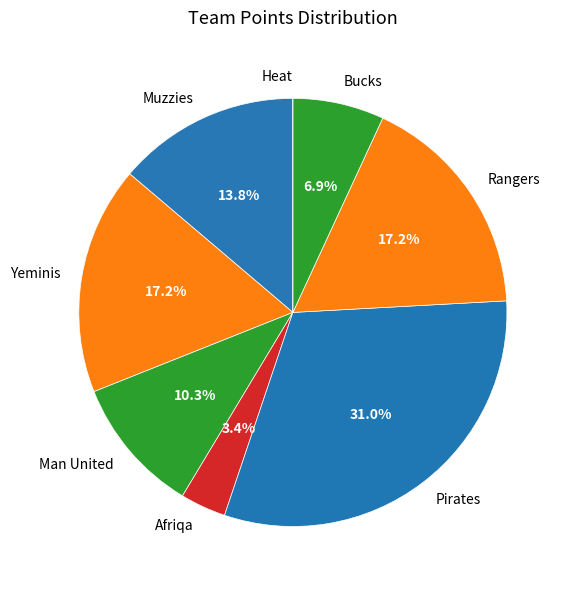

What is the ratio of the value at Afriqa to the value at Bucks?

0.5